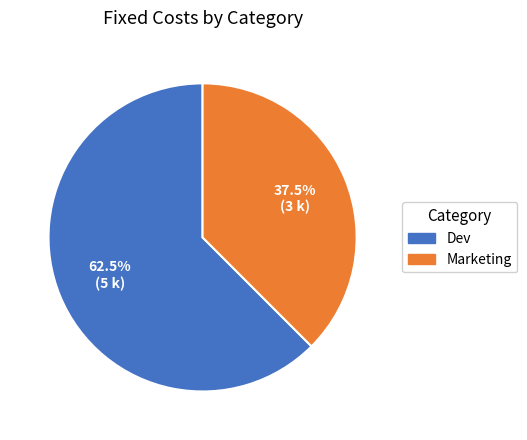

How many slices are in this pie chart?

2